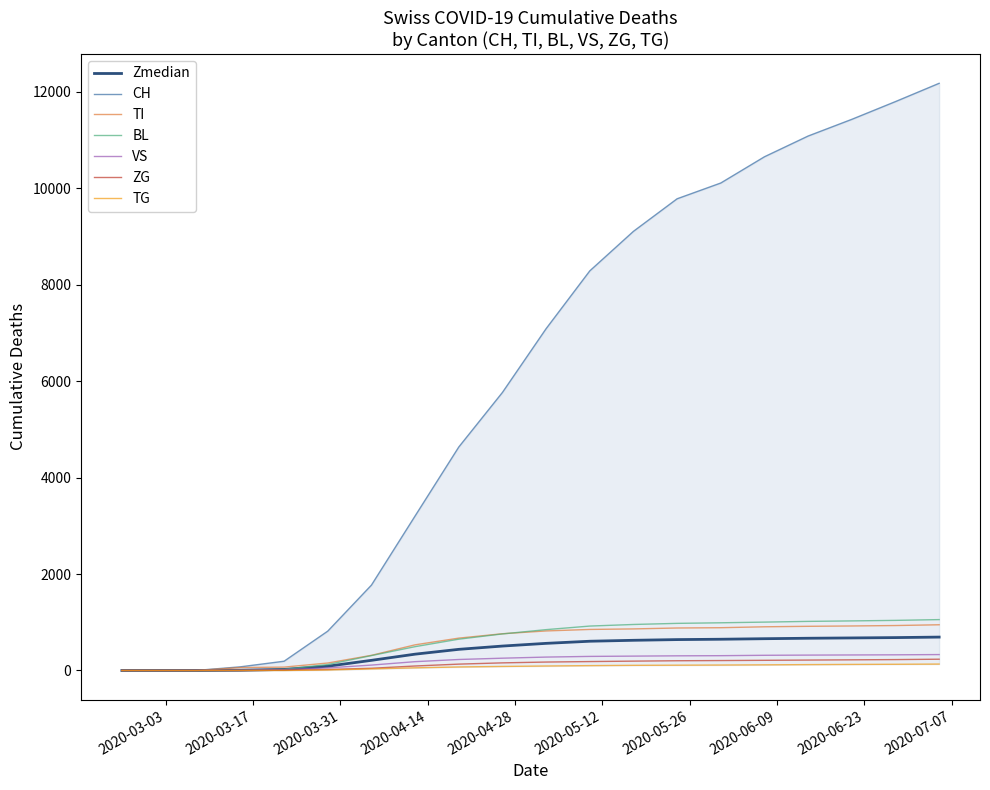

The value of VS at 2020-06-21 is 429. True or false?

False